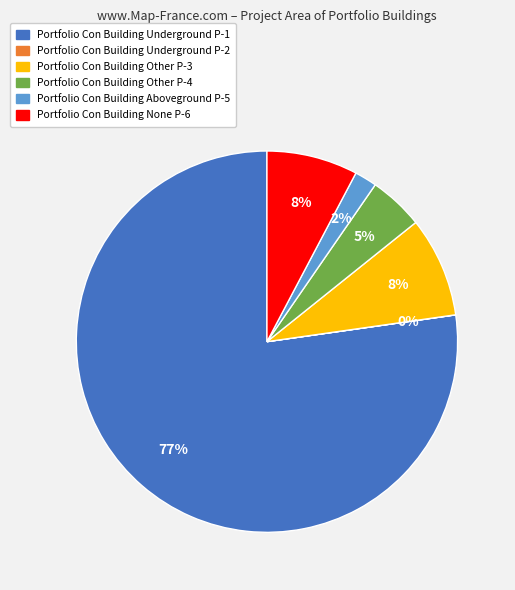

To the nearest percent, what is the difference between the largest and smallest slice percentages?

77%